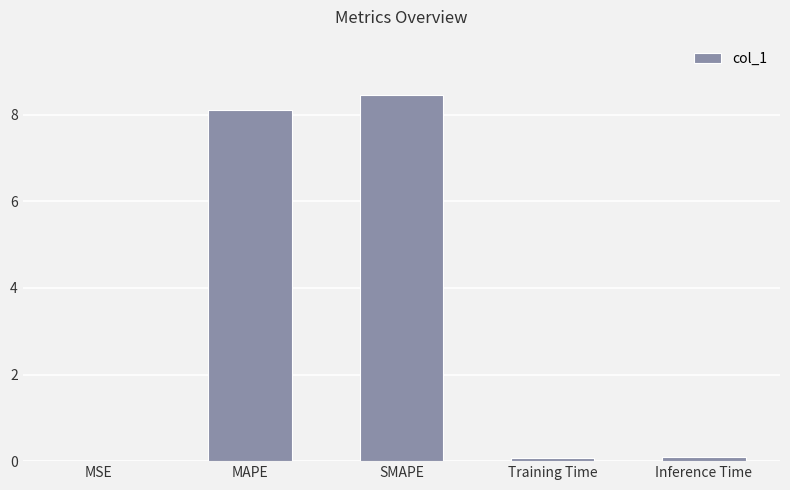

What is the change in value from MAPE to SMAPE?

+0.3